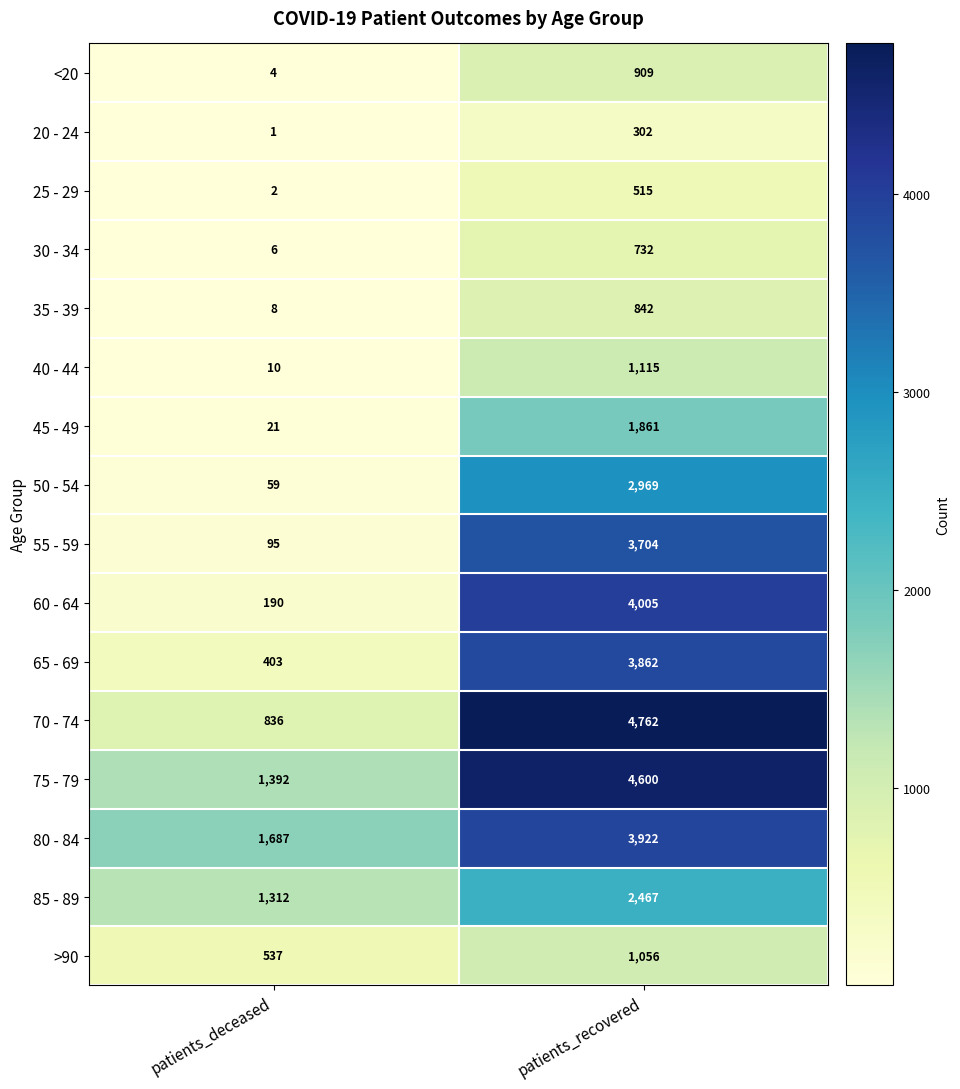

At which category does the chart reach its peak across all series?

patients_recovered